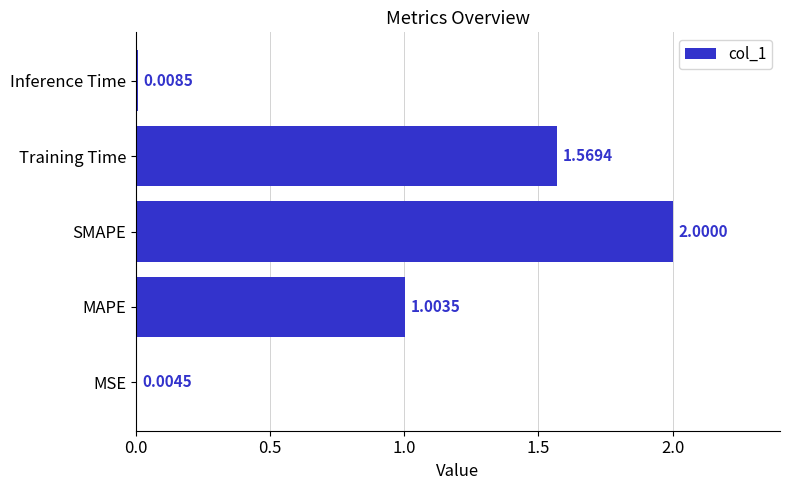

Which label corresponds to the largest value in the chart?

SMAPE